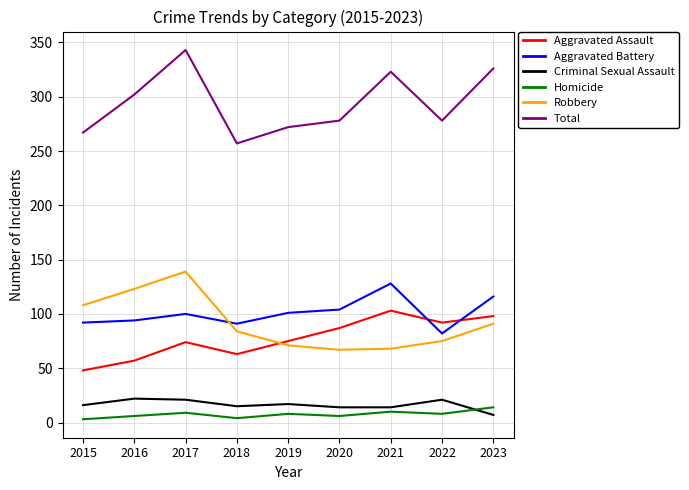

Which series has the widest spread of values?

Total